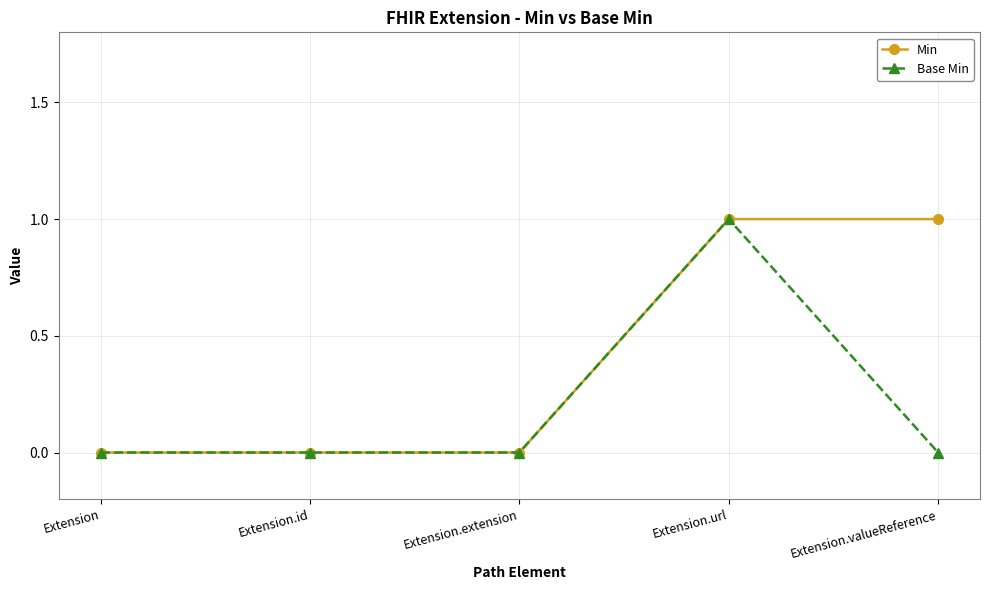

Is the value of Base Min at Extension.valueReference greater than the value of Min at Extension.valueReference?

No